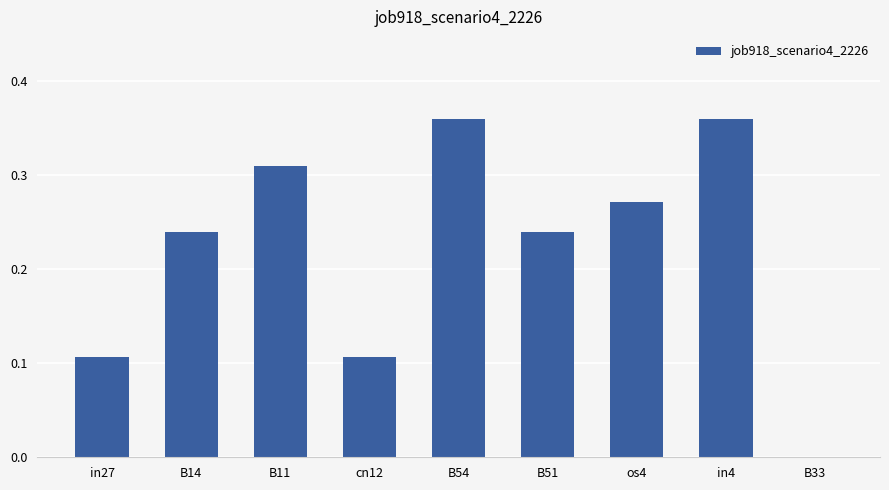

What is the sum of all values?

2.0